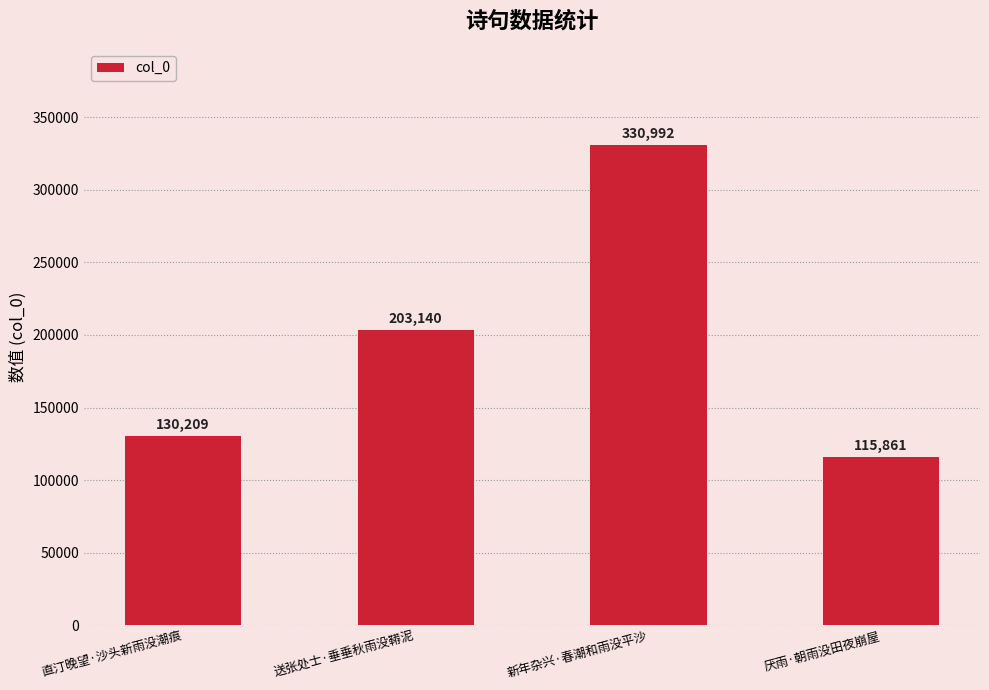

Approximately how many times larger is the value at 直汀晚望·沙头新雨没潮痕 compared to 新年杂兴·春潮和雨没平沙?

0.4